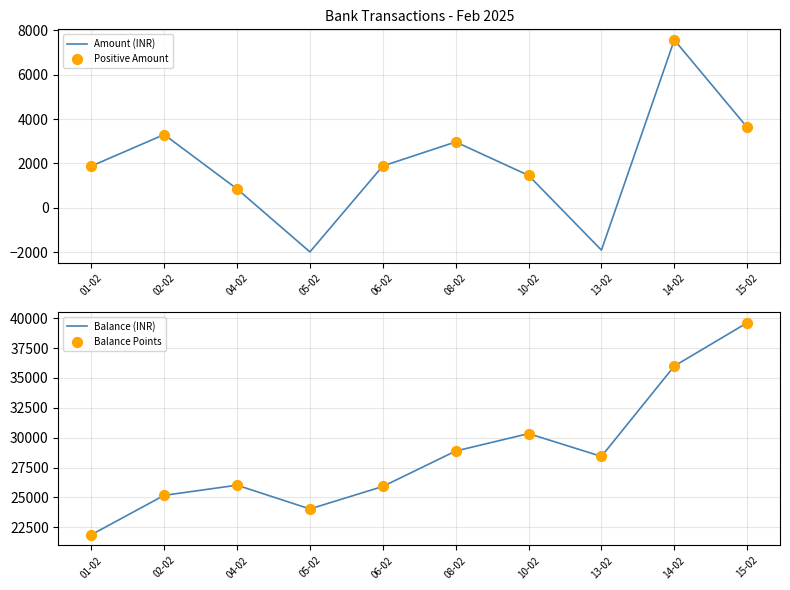

Which series contains the lowest Y value?

Amount (INR)